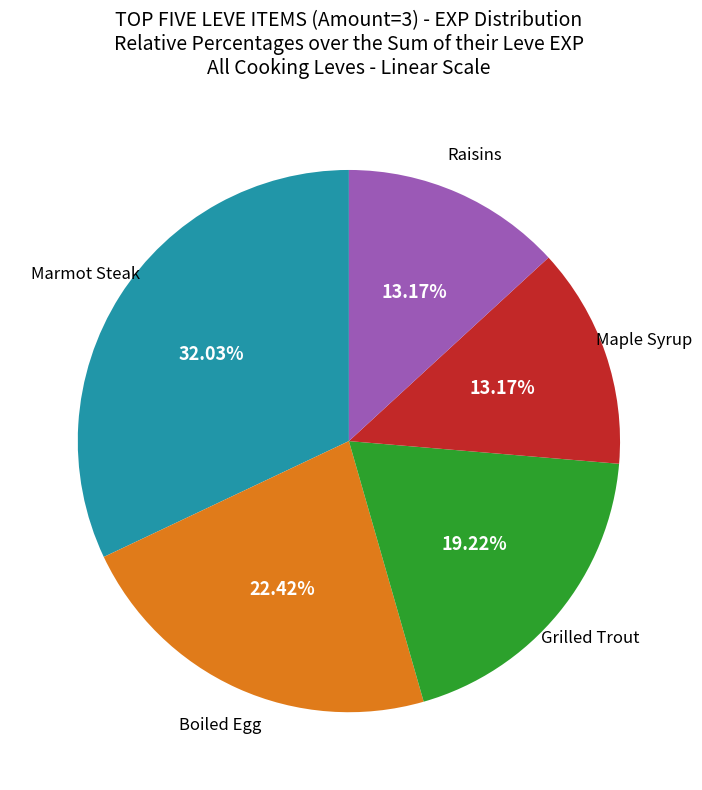

Is there a majority slice in this chart?

No